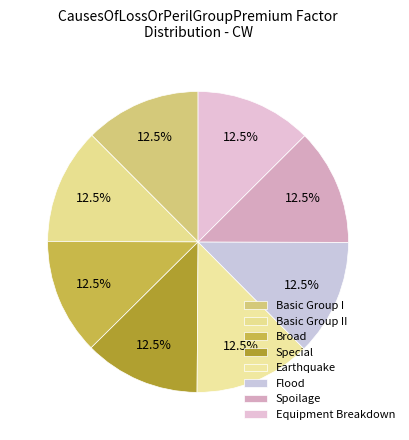

What percentage is NOT represented by Broad?

87.5%